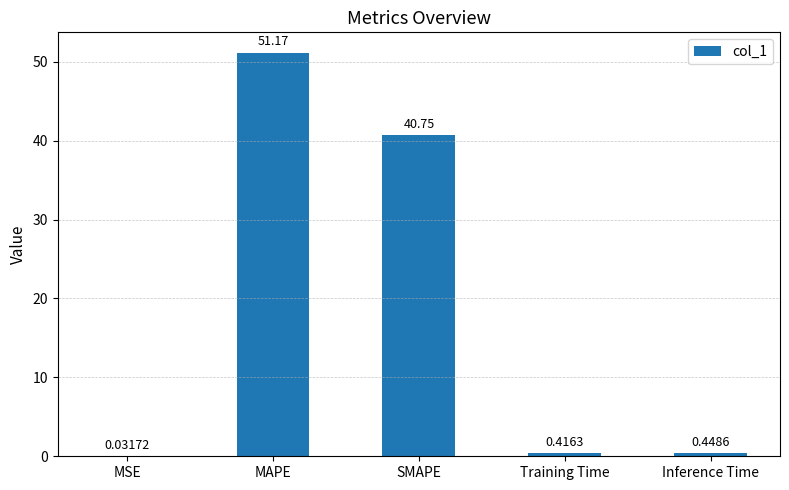

What is the sum of all values?

92.8